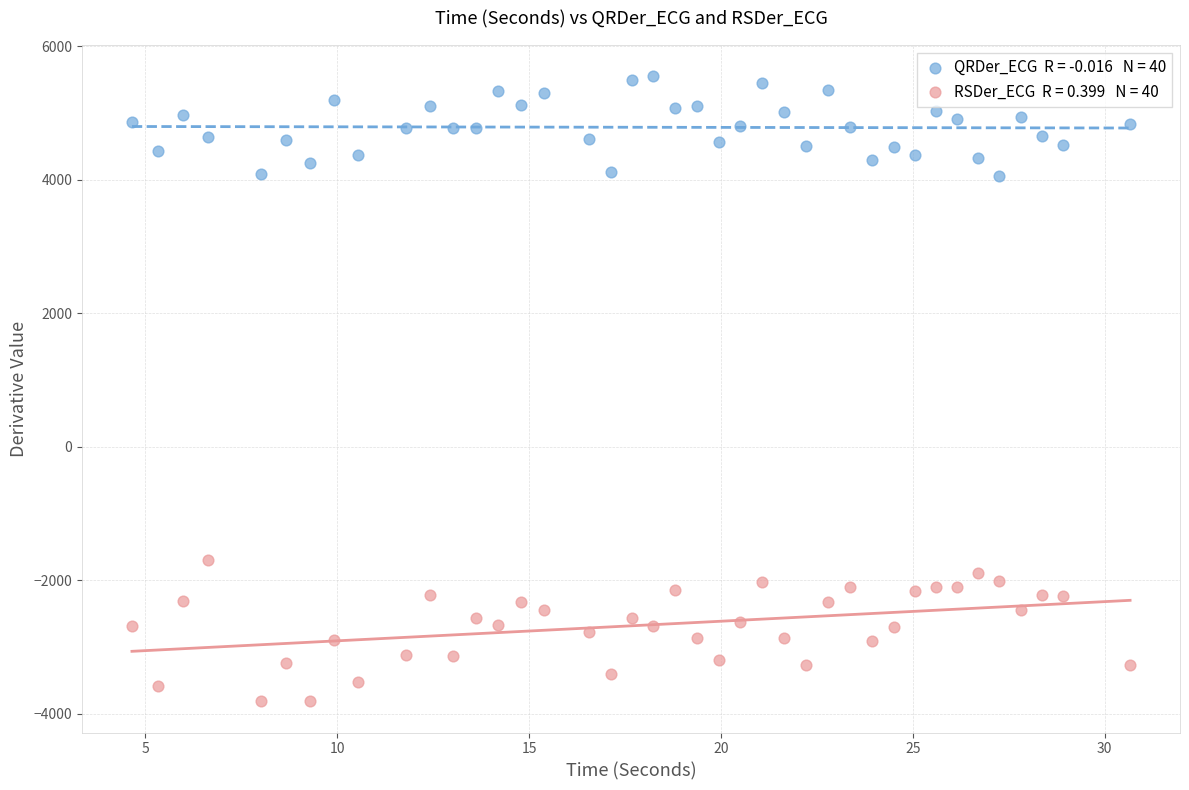

Across all series, what Y value is closest to 868?

-1701.0